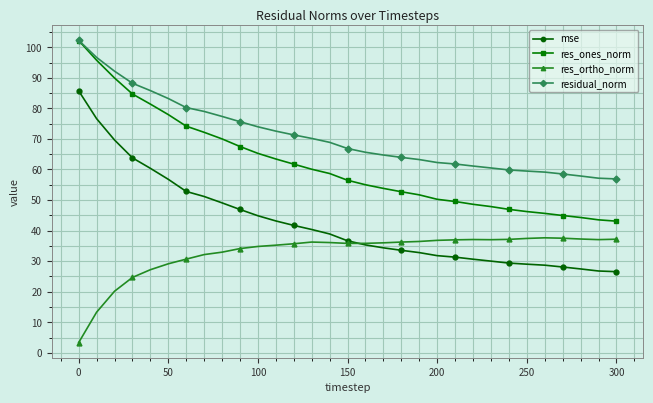

What is the difference between the maximum and second lowest values in the res_ortho_norm series?

24.4